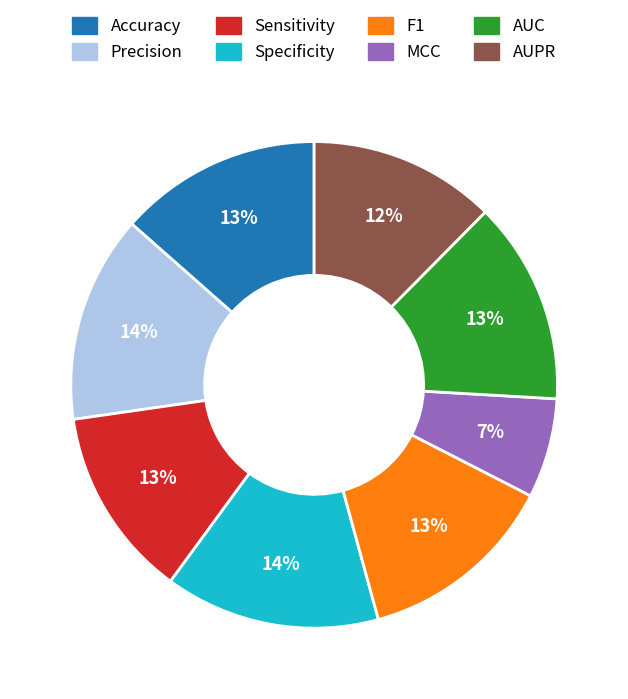

Is there any slice that represents more than half of the pie?

No